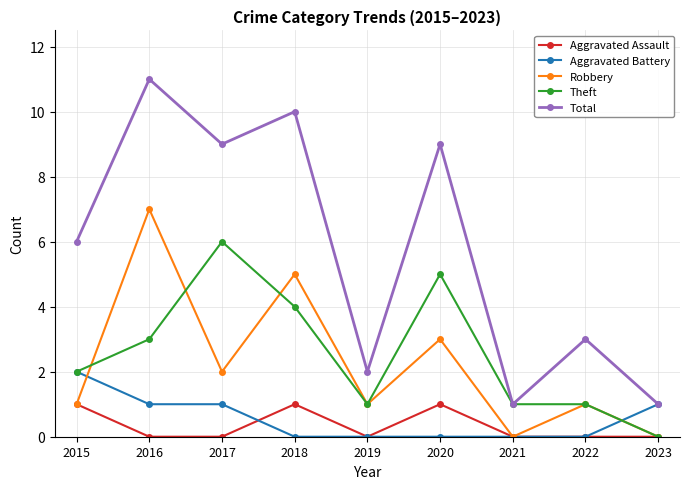

Reading left to right, transcribe all the data shown in this chart.

Aggravated Assault: 2015=1	2016=0	2017=0	2018=1	2019=0	2020=1	2021=0	2022=0	2023=0
Aggravated Battery: 2015=2	2016=1	2017=1	2018=0	2019=0	2020=0	2021=0	2022=0	2023=1
Robbery: 2015=1	2016=7	2017=2	2018=5	2019=1	2020=3	2021=0	2022=1	2023=0
Theft: 2015=2	2016=3	2017=6	2018=4	2019=1	2020=5	2021=1	2022=1	2023=0
Total: 2015=6	2016=11	2017=9	2018=10	2019=2	2020=9	2021=1	2022=3	2023=1